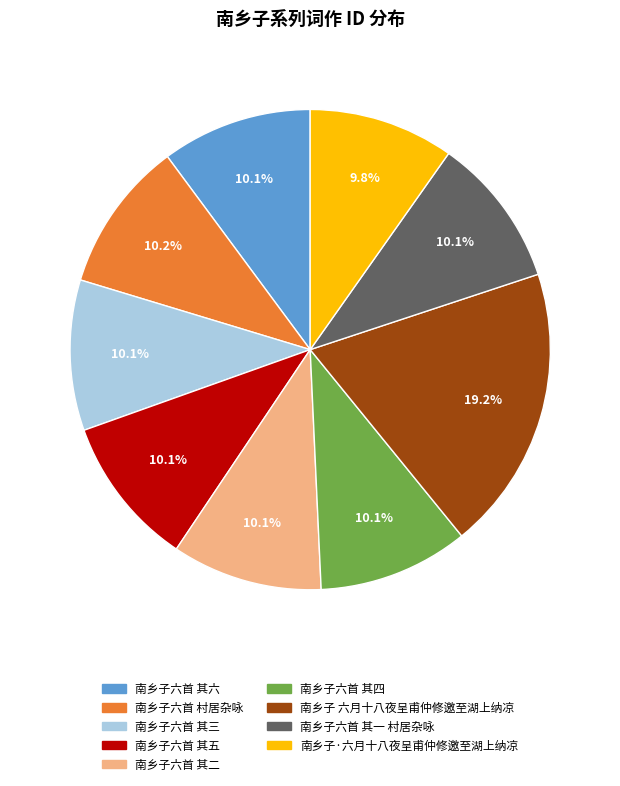

What is the ratio of the value at 南乡子六首 村居杂咏 to the value at 南乡子·六月十八夜呈甫仲修邀至湖上纳凉?

1.0